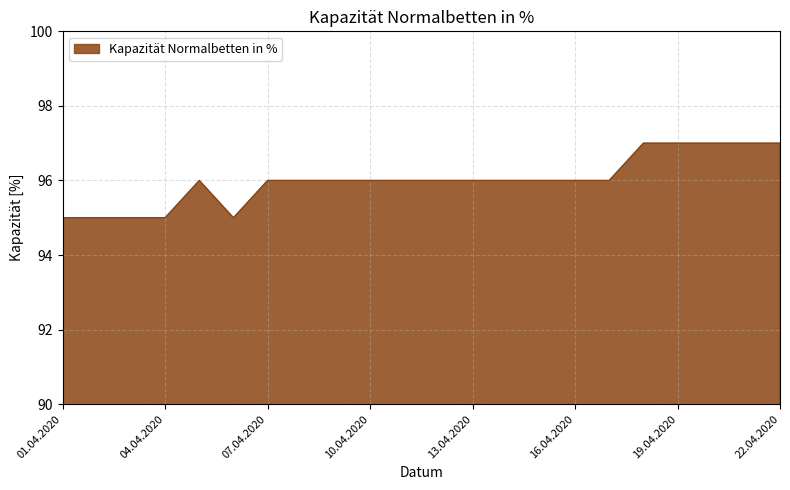

Does the chart have visible grid lines?

Yes